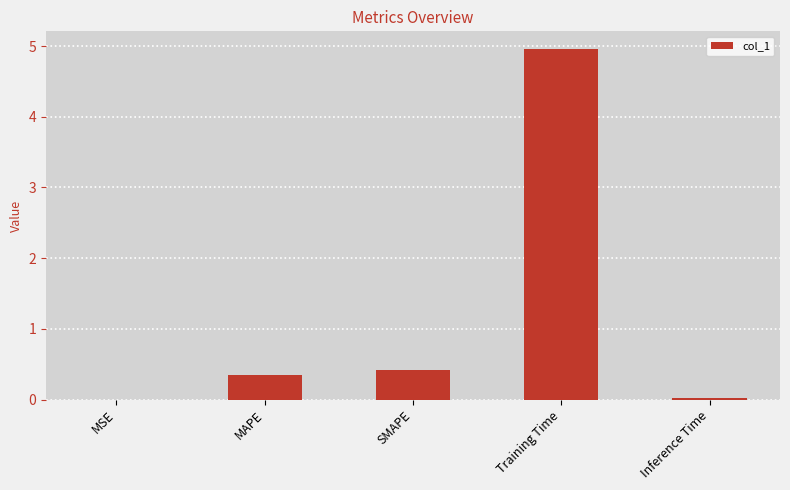

What is the sum of all values?

5.8